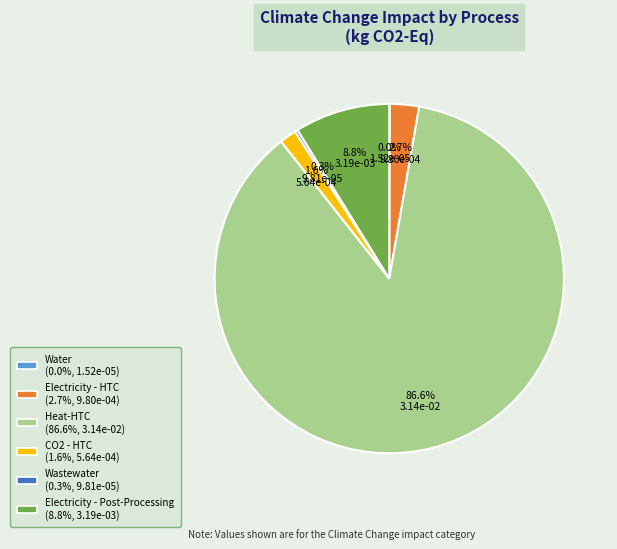

Which slice is the largest?

Heat-HTC